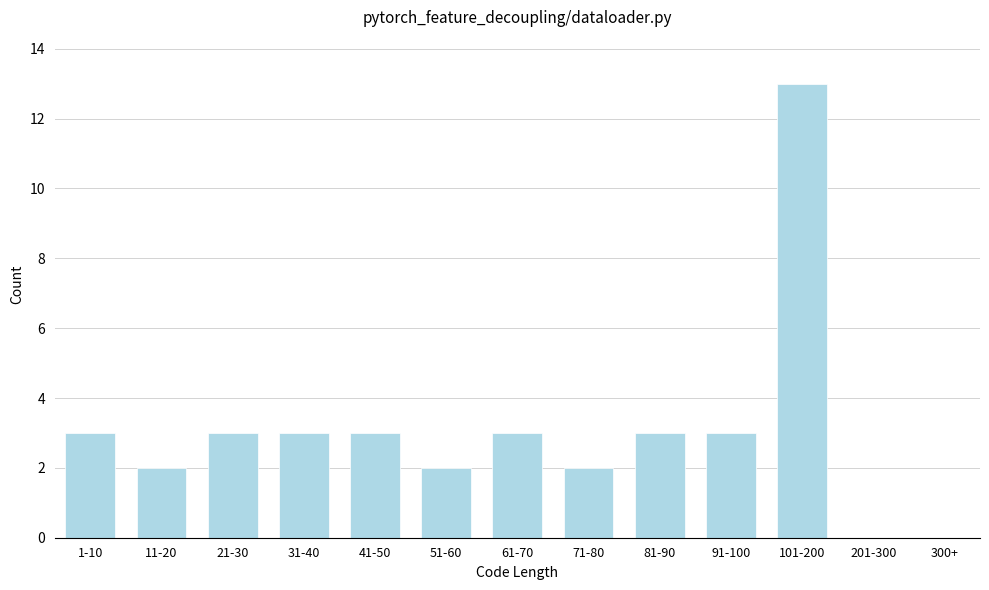

Reading left to right, list all the values displayed in this chart.

1-10=3	11-20=2	21-30=3	31-40=3	41-50=3	51-60=2	61-70=3	71-80=2	81-90=3	91-100=3	101-200=13	201-300=0	300+=0